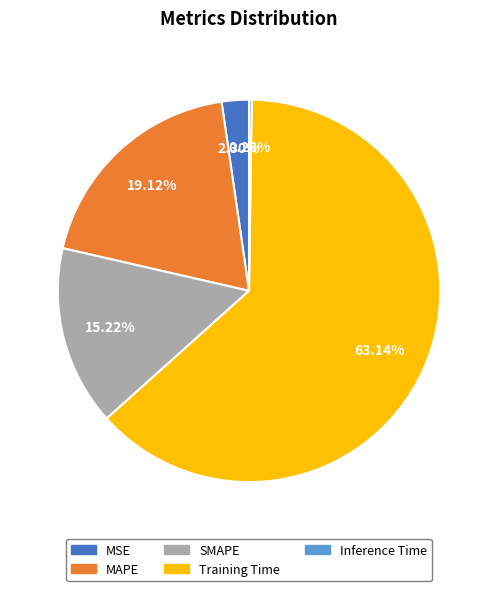

Is Training Time the majority of the pie?

Yes